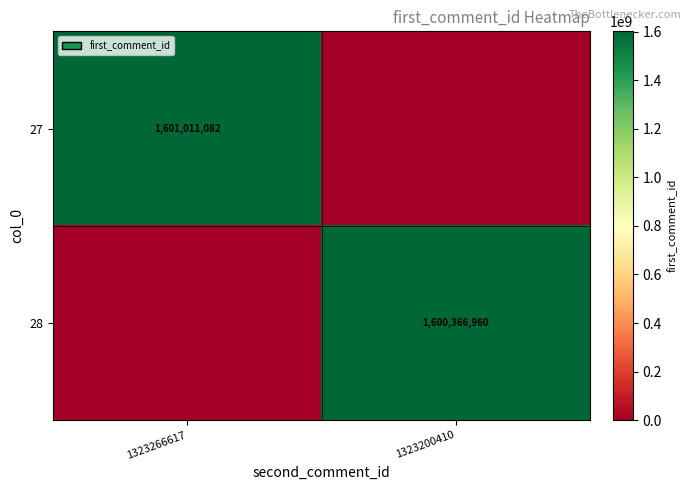

True or false: 27 has a value of 1601011082 at 1323266617.

True